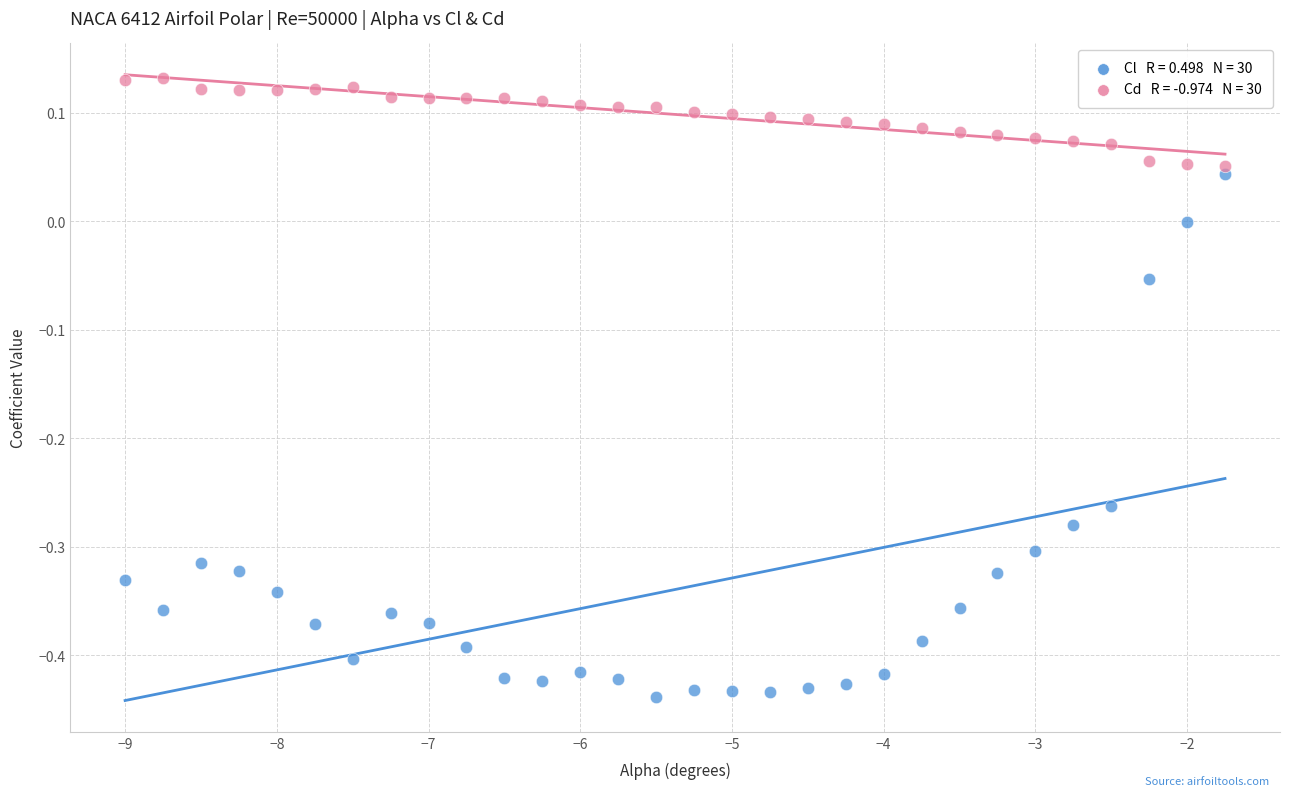

Across all data points, what is the range of X values (max minus min)?

7.2